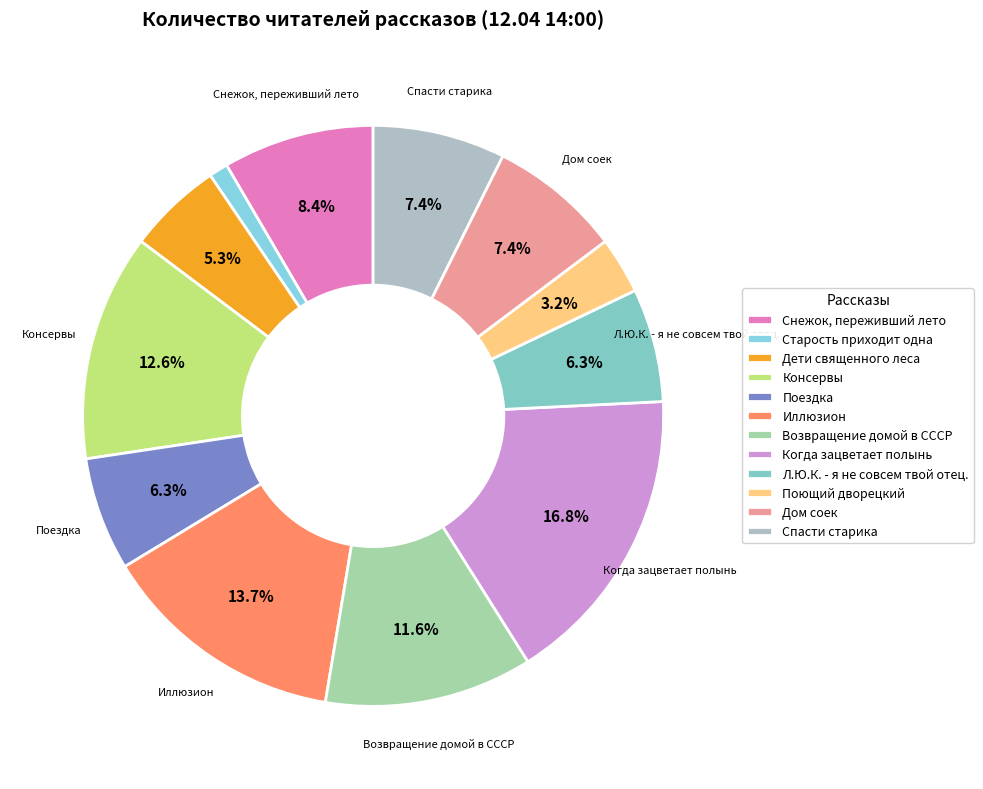

How much of the chart is everything except Консервы?

87.4%